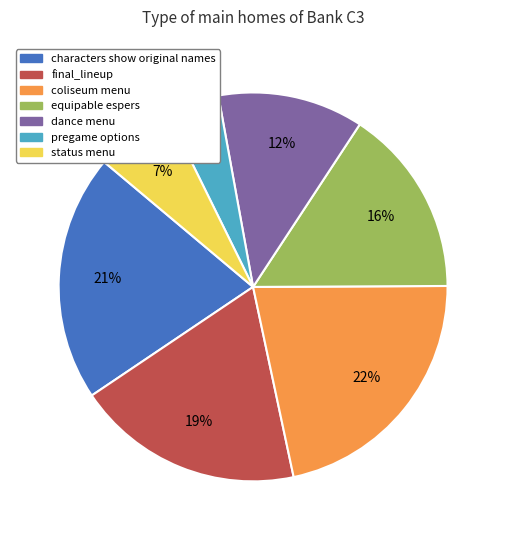

How many segments does this pie chart have?

7